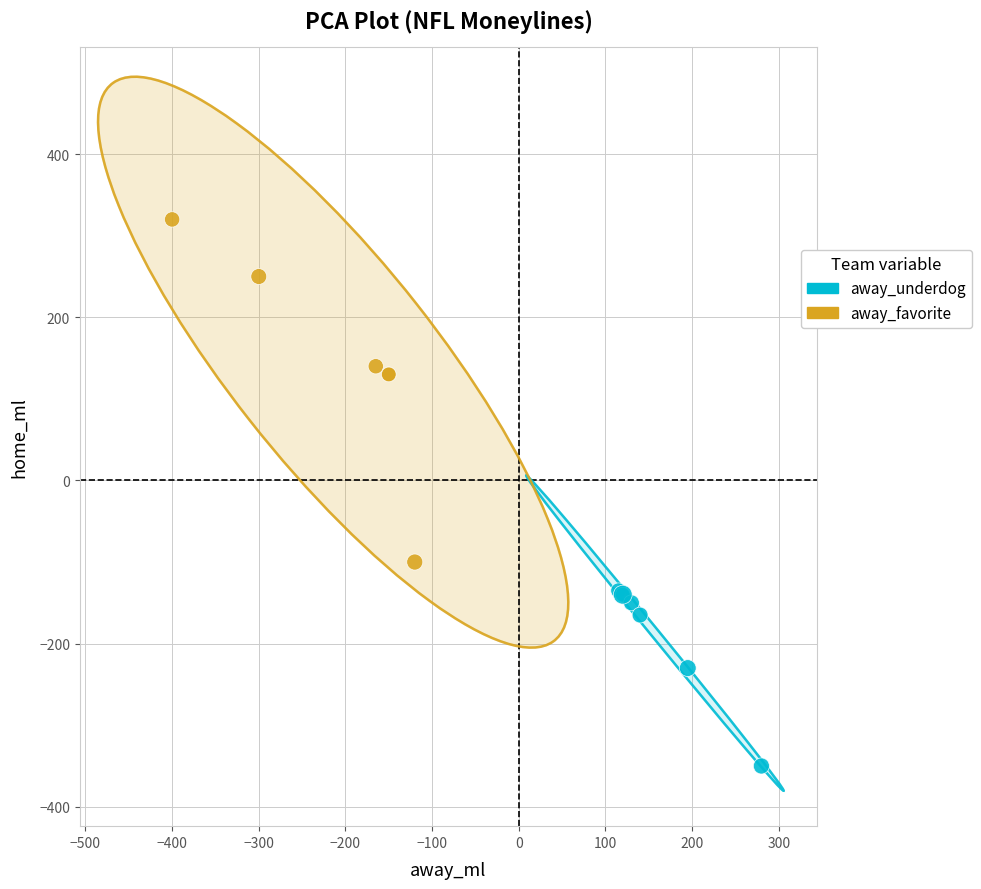

Which series has the largest Y range (max minus min)?

away_favorite